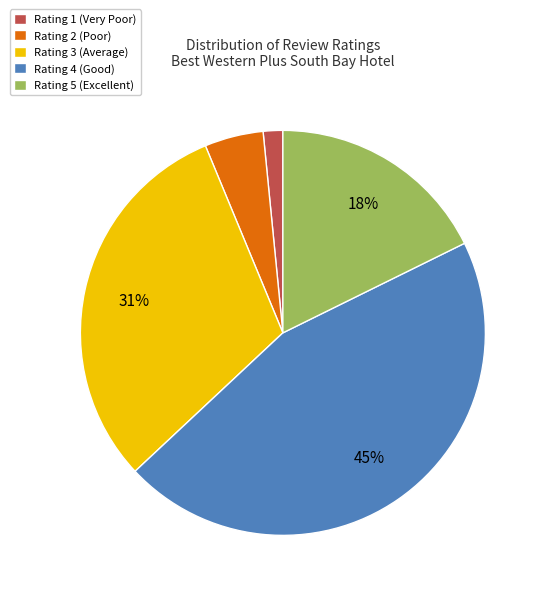

Between Rating 5 (Excellent) and Rating 1 (Very Poor), which is larger?

Rating 5 (Excellent)